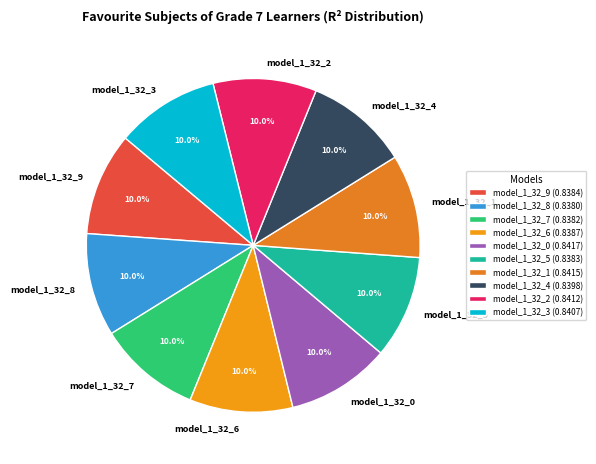

The model_1_32_6 slice represents 23% of the pie. True or false?

False